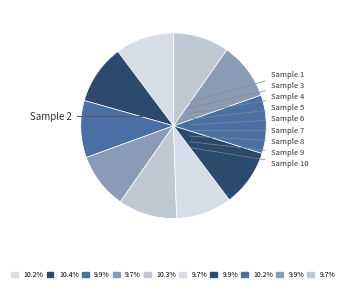

To the nearest percent, what is the difference between the largest and smallest slice percentages?

1%